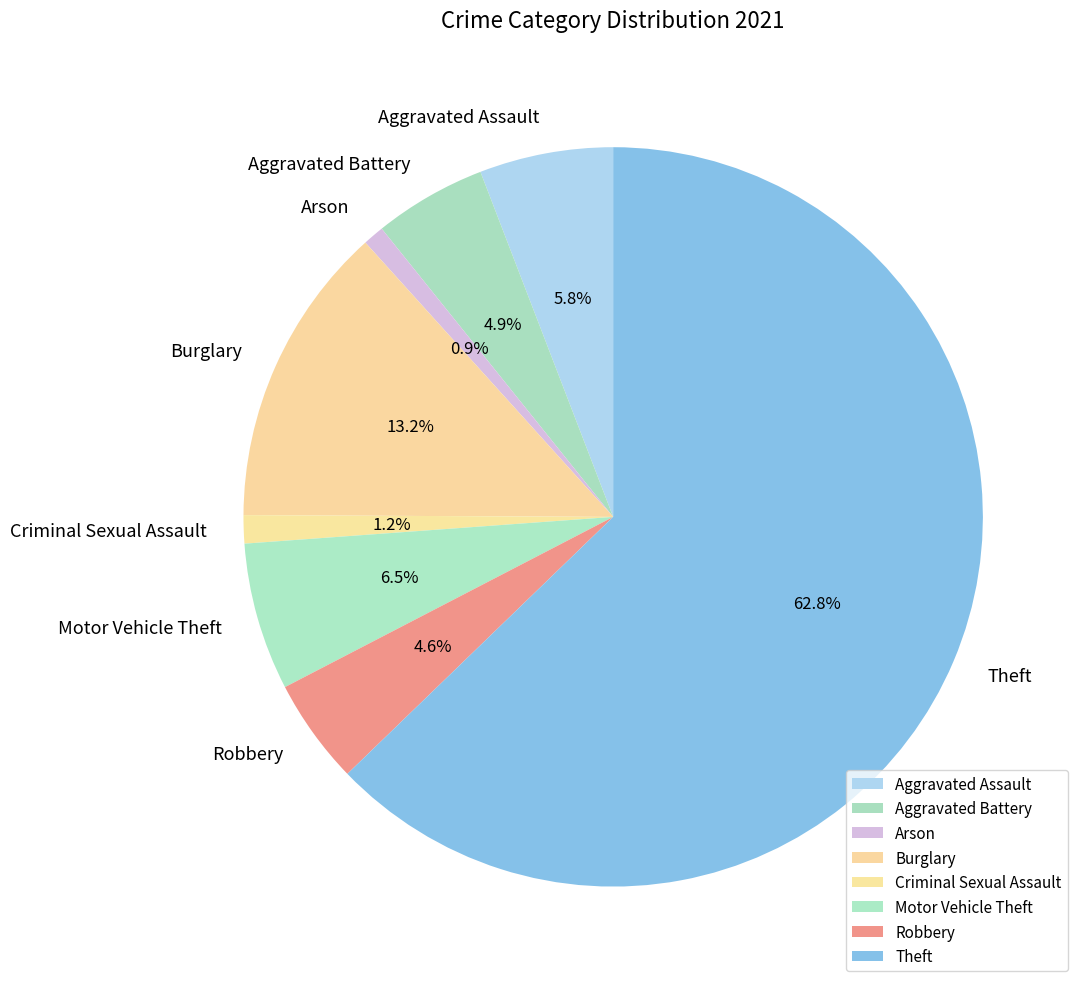

Do Motor Vehicle Theft and Criminal Sexual Assault together represent more than half of the pie?

No